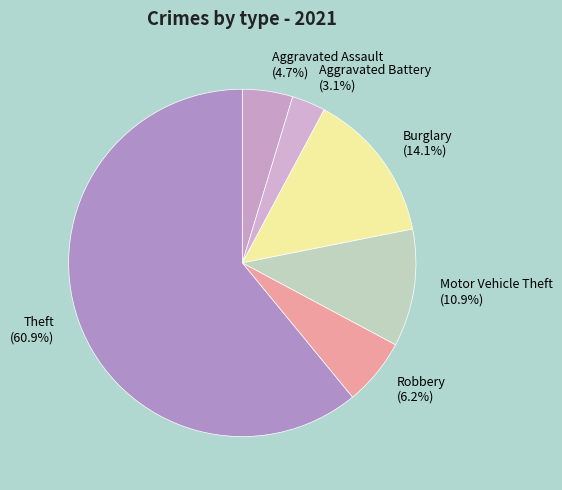

Rank the categories by value from highest to lowest.

Theft (60.9%), Burglary (14.1%), Motor Vehicle Theft (10.9%), Robbery (6.2%), Aggravated Assault (4.7%), Aggravated Battery (3.1%)